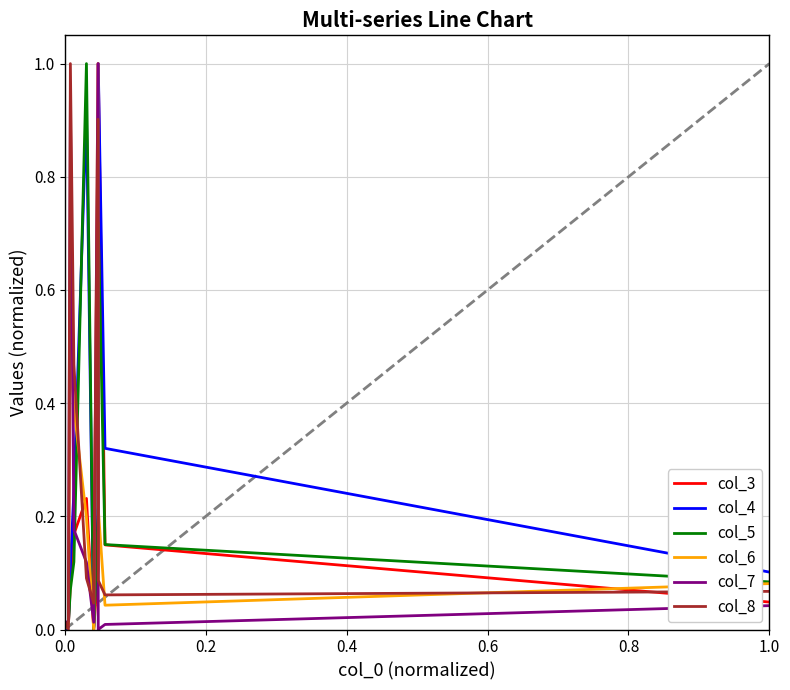

What is the highest value of the col_7 series?

1.0